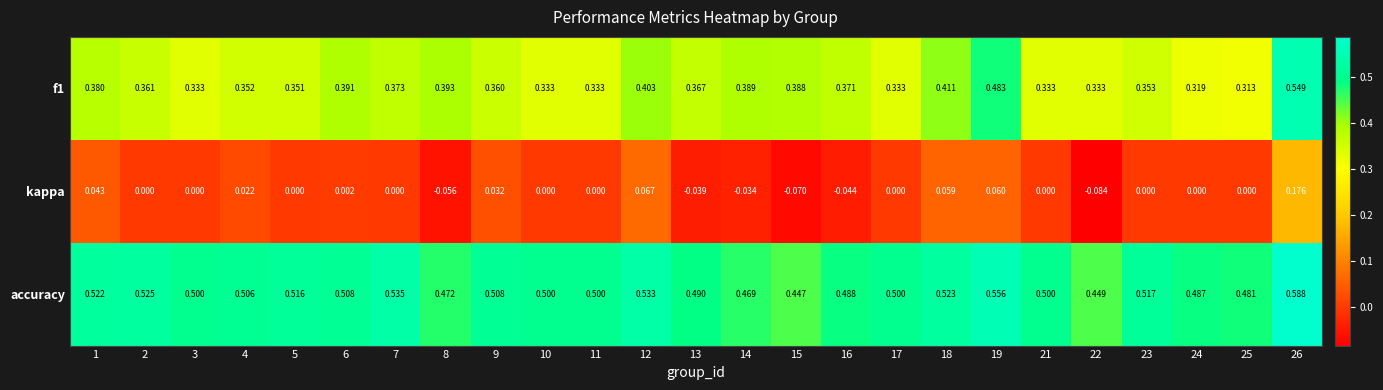

Which series has the largest total across all categories?

accuracy